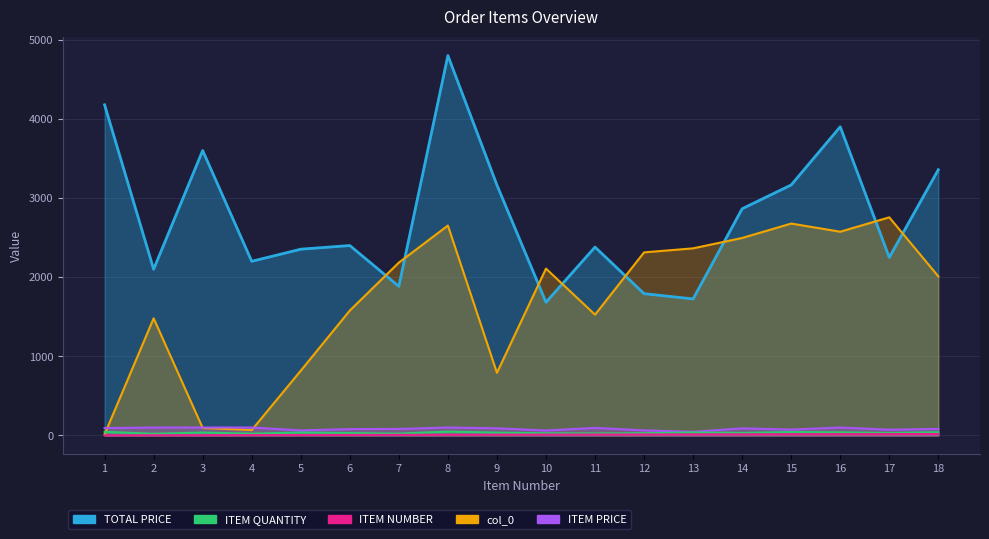

What is the value of the TOTAL PRICE point at the 13th from the left?

1724.8